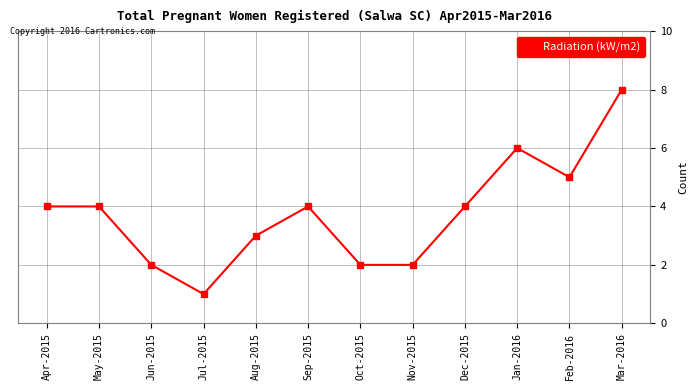

What is the label of the 8th point from the left?

Nov-2015